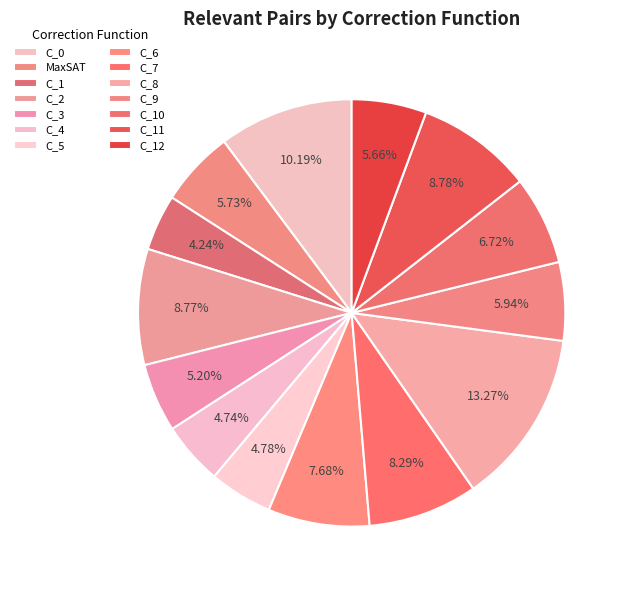

To the nearest percent, what percentage of the pie is C_11?

9%